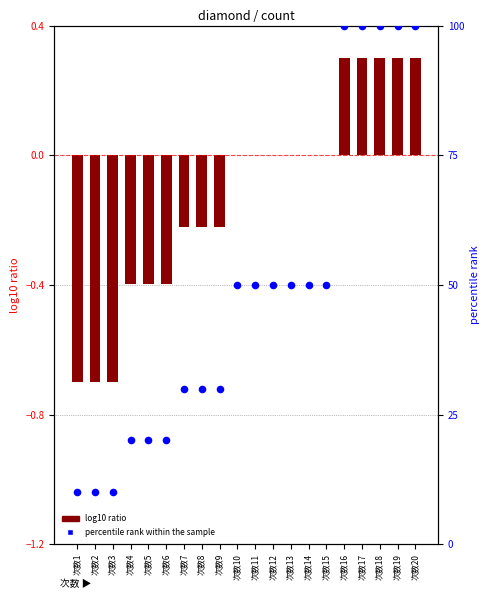

Which series has the largest total across all categories?

percentile rank within the sample